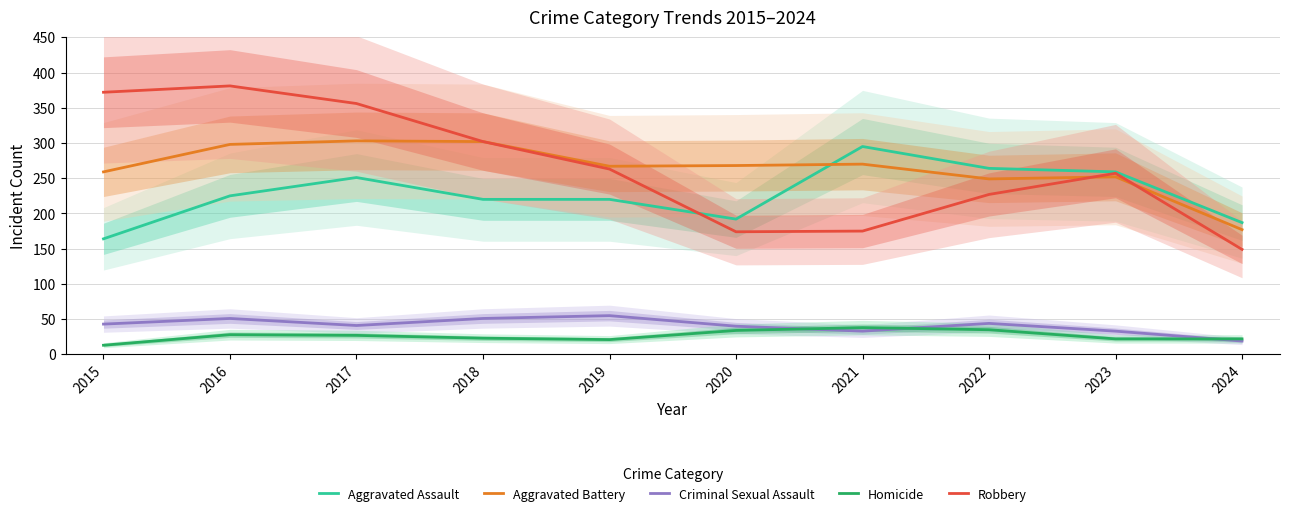

What value does the Robbery series have at 2023?

257